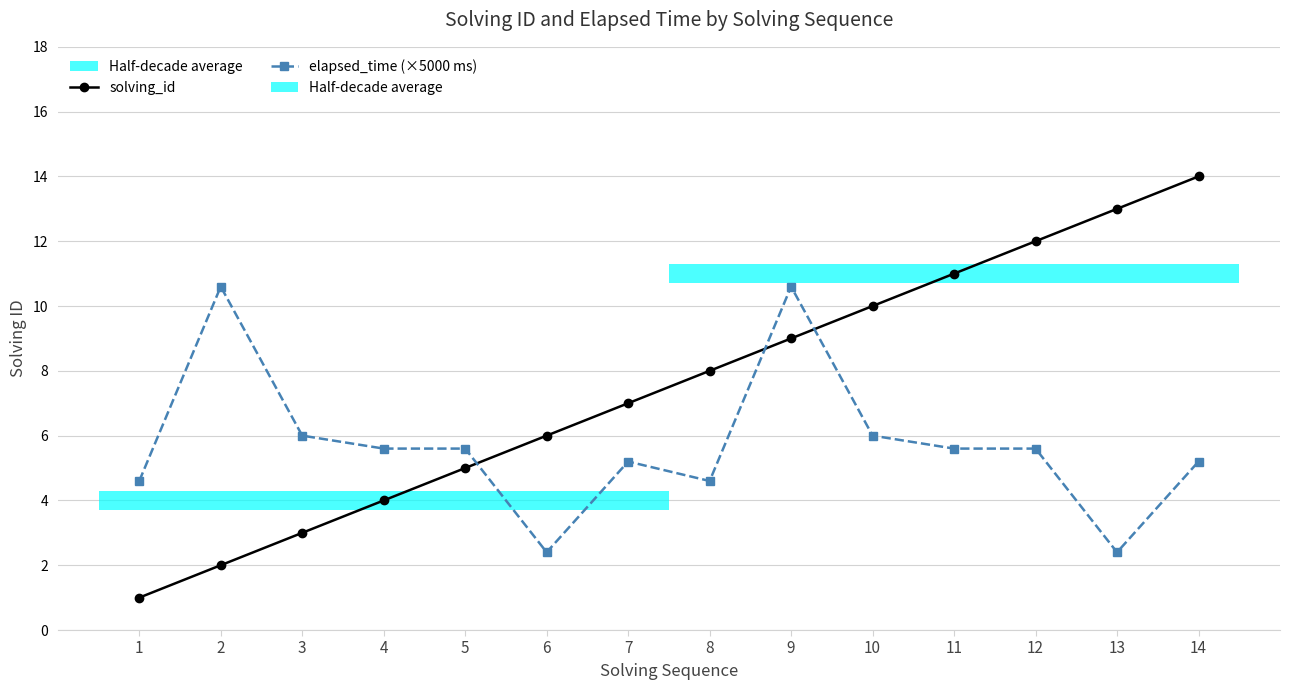

Which series changed the most between 11 and 13?

elapsed_time (×5000 ms)